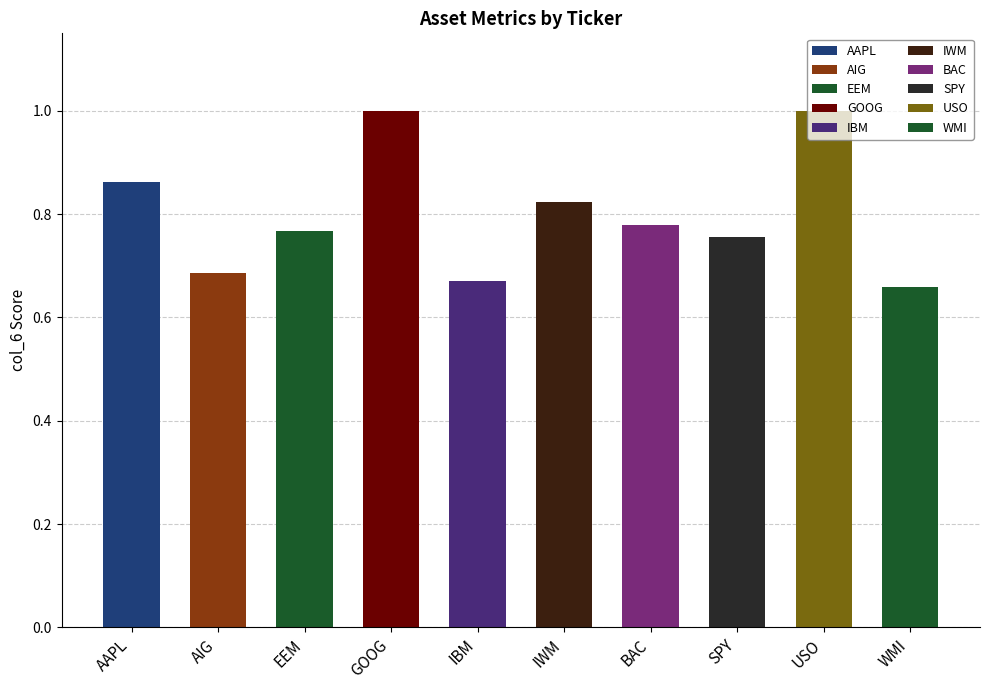

How many values are between 0 and 1?

10